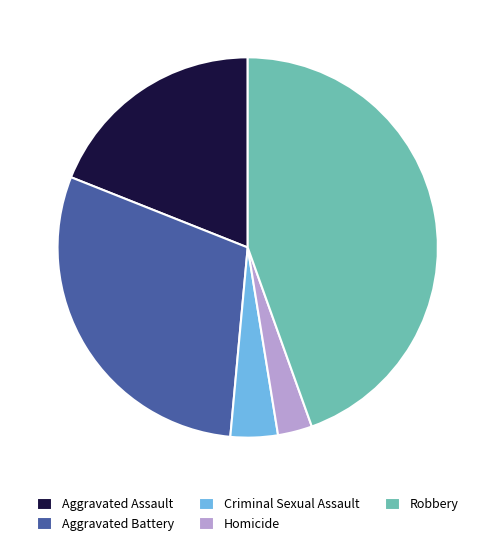

Is Criminal Sexual Assault the majority of the pie?

No